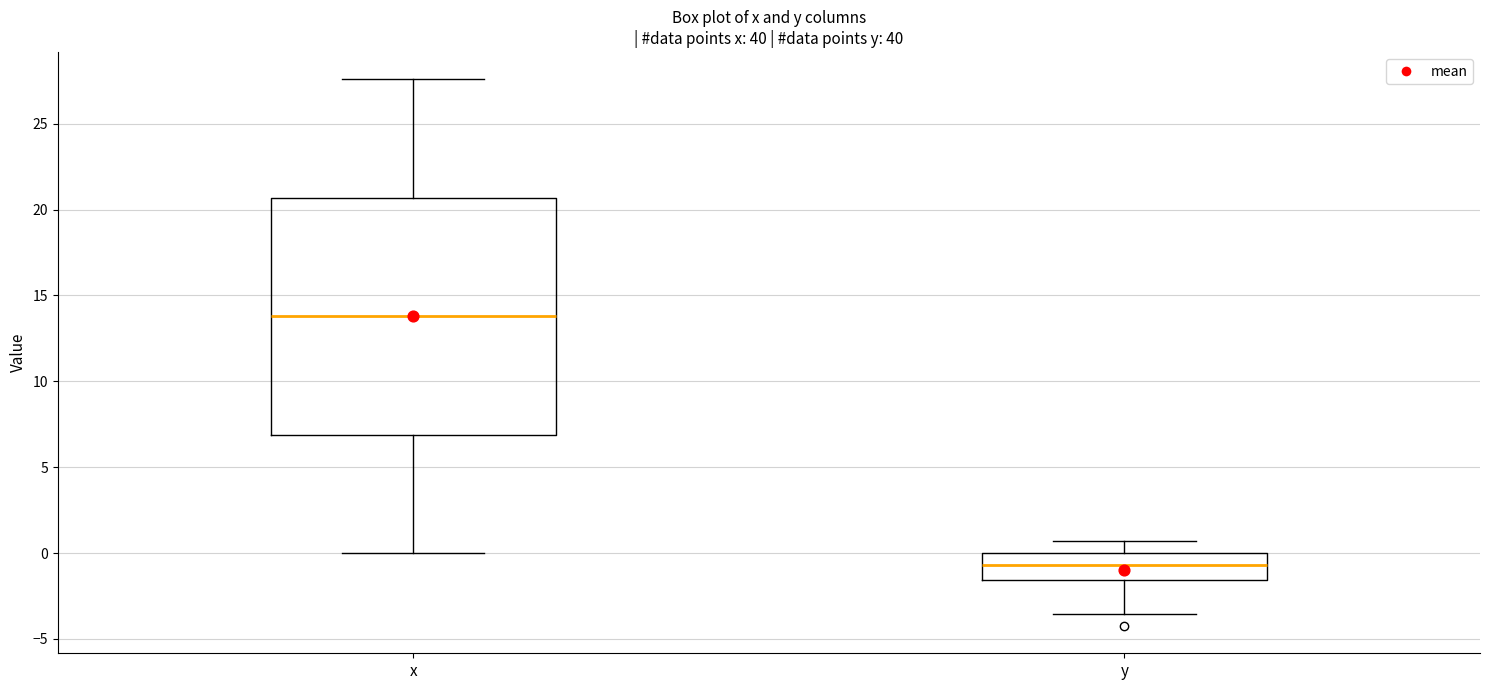

Comparing the boxes themselves (not the whiskers), which one is the tallest?

x